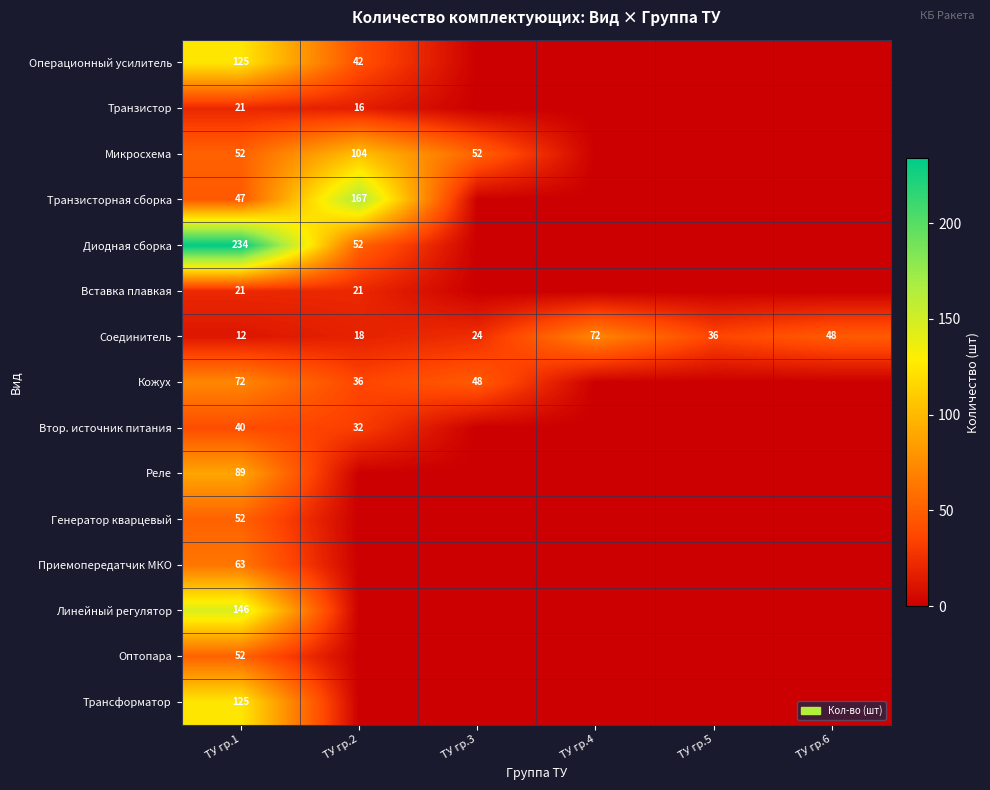

How many Соединитель values are between 18 and 48?

4